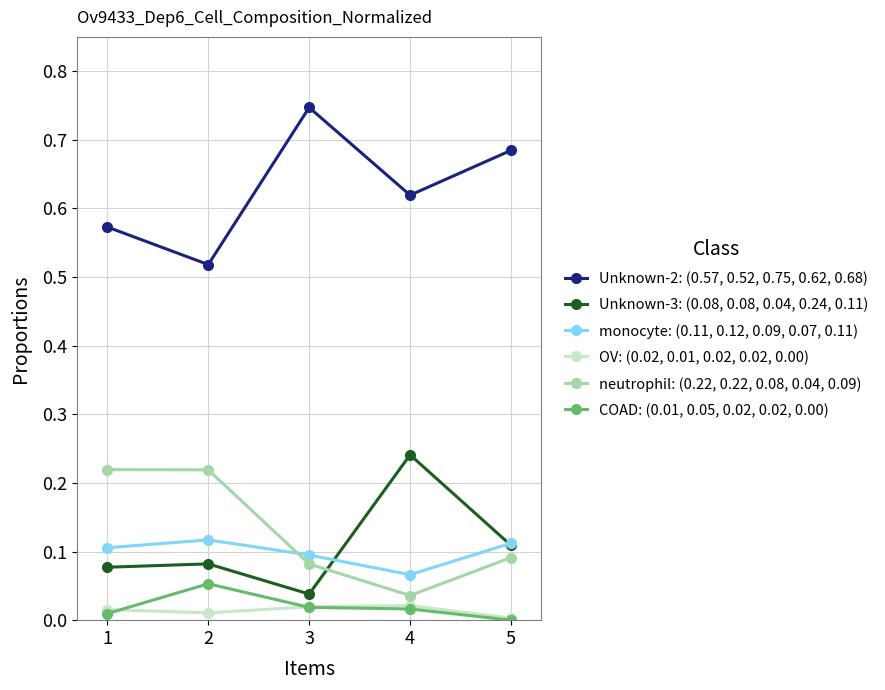

Where is the first local minimum for OV: (0.02, 0.01, 0.02, 0.02, 0.00)?

2